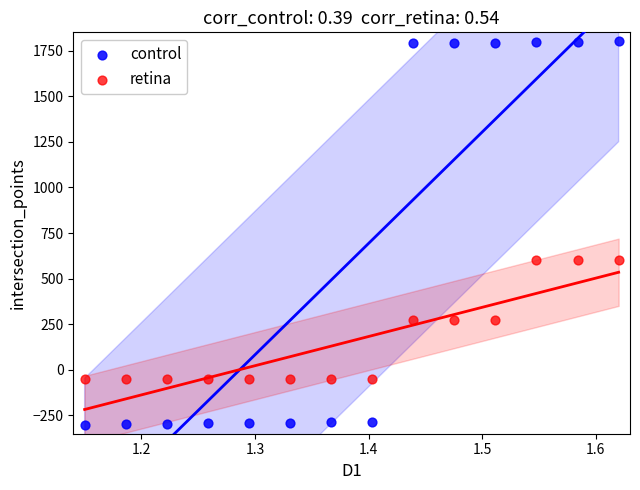

Which series reaches the maximum Y coordinate?

control